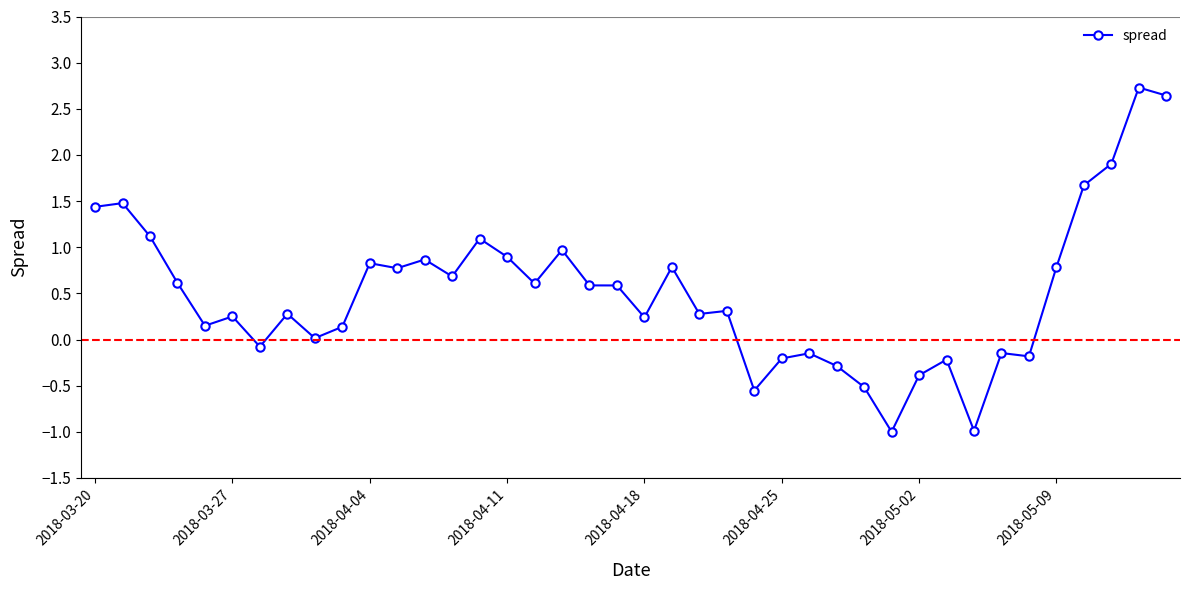

How many series are shown in this chart?

1